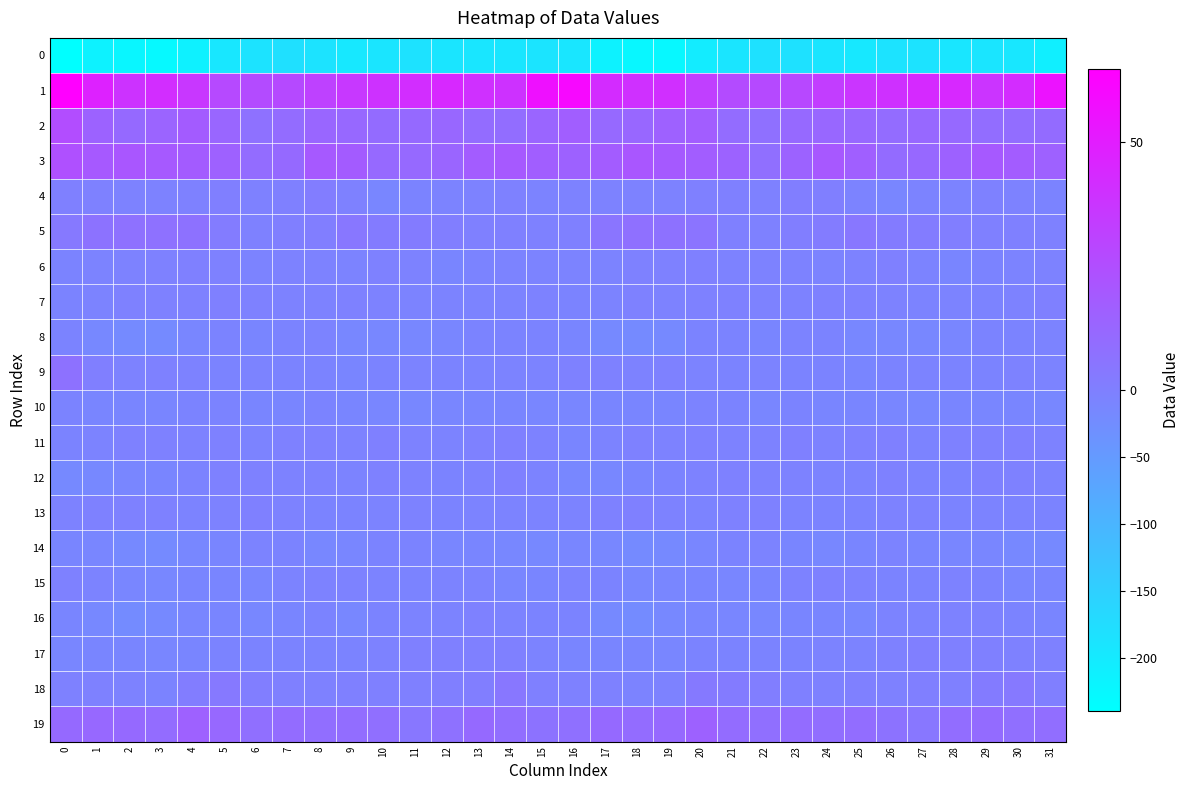

Reading left to right, extract all data points from this chart.

0: 0=-239.4	1=-214.2	2=-221.9	3=-227.7	4=-212.0	5=-193.8	6=-185.2	7=-180.7	8=-186.9	9=-196.1	10=-190.5	11=-185.1	12=-190.0	13=-190.9	14=-191.4	15=-188.1	16=-191.5	17=-214.8	18=-224.3	19=-225.3	20=-203.7	21=-189.9	22=-182.6	23=-182.0	24=-190.3	25=-196.1	26=-186.9	27=-186.5	28=-191.1	29=-190.5	30=-192.9	31=-209.0
1: 0=64.9	1=47.4	2=39.0	3=41.8	4=36.8	5=27.7	6=26.7	7=27.1	8=31.5	9=36.2	10=39.1	11=41.9	12=44.6	13=40.4	14=39.3	15=55.8	16=60.8	17=42.7	18=40.2	19=41.0	20=32.8	21=26.8	22=27.0	23=27.9	24=33.9	25=37.7	26=39.9	27=43.3	28=44.1	29=38.4	30=42.4	31=54.8
2: 0=25.6	1=14.2	2=10.7	3=14.0	4=18.5	5=12.8	6=7.5	7=9.9	8=13.0	9=11.7	10=10.5	11=10.8	12=12.3	13=9.7	14=9.2	15=13.6	16=17.2	17=11.2	18=12.2	19=15.5	20=17.6	21=10.1	22=7.8	23=11.3	24=12.5	25=12.0	26=9.8	27=11.9	28=11.5	29=9.3	30=9.3	31=10.6
3: 0=23.9	1=19.7	2=20.9	3=19.5	4=18.3	5=15.7	6=10.1	7=10.7	8=19.4	9=18.4	10=11.6	11=11.3	12=13.4	13=18.2	14=19.3	15=16.9	16=15.1	17=18.1	18=21.0	19=18.9	20=17.4	21=14.2	22=8.5	23=14.3	24=19.9	25=16.3	26=10.3	27=12.1	28=15.0	29=19.6	30=18.0	31=15.3
4: 0=-0.9	1=-3.2	2=-5.1	3=-4.7	4=-2.6	5=0.1	6=-2.7	7=-1.2	8=1.0	9=-3.7	10=-11.6	11=-8.8	12=-6.6	13=-4.8	14=-3.2	15=-6.9	16=-5.4	17=-5.4	18=-4.5	19=-4.8	20=-1.4	21=-0.3	22=-3.3	23=0.6	24=0.0	25=-7.3	26=-11.5	27=-7.3	28=-6.4	29=-3.6	30=-4.6	31=-8.8
5: 0=3.3	1=6.5	2=7.2	3=7.6	4=6.9	5=1.7	6=-2.9	7=0.2	8=0.6	9=4.5	10=2.5	11=2.2	12=0.8	13=-0.8	14=-1.8	15=-2.3	16=-0.4	17=5.2	18=7.7	19=6.9	20=5.7	21=-1.0	22=-1.9	23=0.7	24=1.9	25=4.3	26=2.0	27=1.7	28=0.6	29=-1.7	30=-1.6	31=-2.9
6: 0=-7.7	1=-6.6	2=-4.0	3=-3.0	4=-0.5	5=-3.0	6=-6.3	7=-4.2	8=-5.5	9=-5.6	10=-1.9	11=-4.3	12=-10.1	13=-8.8	14=-7.1	15=-7.0	16=-7.2	17=-6.0	18=-3.4	19=-2.7	20=-0.5	21=-5.0	22=-5.4	23=-4.3	24=-5.7	25=-5.0	26=-1.4	27=-7.1	28=-9.9	29=-8.1	30=-6.5	31=-5.6
7: 0=-7.5	1=-6.1	2=-3.1	3=-2.7	4=-3.2	5=-1.5	6=-3.5	7=-4.7	8=-4.2	9=-3.4	10=-4.1	11=-7.4	12=-6.4	13=-6.0	14=-6.4	15=-4.1	16=-7.9	17=-5.7	18=-2.4	19=-3.9	20=-2.1	21=-2.1	22=-4.4	23=-4.5	24=-3.6	25=-3.6	26=-5.4	27=-7.3	28=-5.7	29=-6.6	30=-4.8	31=-1.0
8: 0=-8.9	1=-16.6	2=-20.4	3=-19.2	4=-11.2	5=-7.9	6=-10.0	7=-8.7	8=-6.4	9=-13.2	10=-14.3	11=-14.4	12=-13.0	13=-8.3	14=-8.1	15=-8.1	16=-9.8	17=-18.5	18=-20.3	19=-16.9	20=-9.2	21=-8.3	22=-10.6	23=-7.0	24=-8.7	25=-14.2	26=-14.2	27=-14.1	28=-11.4	29=-7.6	30=-7.9	31=-6.1
9: 0=7.0	1=0.0	2=-4.3	3=-2.7	4=-4.1	5=-8.0	6=-7.0	7=-8.5	8=-8.5	9=-11.0	10=-9.3	11=-7.3	12=-8.5	13=-8.1	14=-6.4	15=-6.0	16=-2.1	17=-3.4	18=-3.9	19=-3.0	20=-5.6	21=-8.3	22=-6.9	23=-9.1	24=-9.2	25=-11.0	26=-8.0	27=-7.5	28=-8.9	29=-7.6	30=-5.6	31=-6.1
10: 0=-9.2	1=-10.0	2=-9.7	3=-10.3	4=-8.5	5=-8.0	6=-11.0	7=-10.2	8=-8.9	9=-10.7	10=-11.8	11=-14.4	12=-12.1	13=-11.0	14=-9.8	15=-12.3	16=-12.2	17=-10.5	18=-9.4	19=-10.9	20=-7.4	21=-9.3	22=-11.3	23=-9.2	24=-9.7	25=-11.0	26=-12.8	27=-14.4	28=-10.8	29=-11.3	30=-9.4	31=-13.6
11: 0=-8.8	1=-6.0	2=-2.9	3=-3.7	4=-3.7	5=-3.6	6=-5.9	7=-2.9	8=-3.1	9=-5.6	10=-0.0	11=-5.4	12=-6.0	13=-2.9	14=-0.8	15=-5.6	16=-9.5	17=-6.0	18=-2.3	19=-4.9	20=-3.1	21=-4.8	22=-5.4	23=-1.8	24=-5.0	25=-3.5	26=-0.8	27=-7.3	28=-3.7	29=-2.5	30=-1.1	31=-4.1
12: 0=-18.7	1=-15.3	2=-12.6	3=-9.6	4=-5.7	5=-2.5	6=-3.0	7=-4.9	8=-5.4	9=-7.2	10=-3.3	11=-4.7	12=-8.2	13=-4.2	14=-1.0	15=-7.1	16=-13.9	17=-14.6	18=-11.0	19=-8.5	20=-4.5	21=-2.1	22=-4.1	23=-4.9	24=-6.3	25=-6.1	26=-3.0	27=-6.1	28=-7.6	29=-2.0	30=-2.6	31=-6.5
13: 0=-4.1	1=-2.7	2=-1.9	3=-3.4	4=-7.0	5=-4.0	6=-1.8	7=-4.4	8=-9.0	9=-8.1	10=-7.0	11=-3.9	12=-8.2	13=-7.5	14=-5.7	15=-7.1	16=-6.6	17=-3.0	18=-1.7	19=-5.5	20=-6.6	21=-2.5	22=-2.5	23=-6.3	24=-9.1	25=-8.0	26=-5.5	27=-4.8	28=-9.1	29=-6.3	30=-6.4	31=-8.8
14: 0=-9.8	1=-12.8	2=-17.5	3=-18.9	4=-14.9	5=-9.9	6=-6.4	7=-7.7	8=-13.7	9=-12.4	10=-7.6	11=-7.9	12=-12.9	13=-10.7	14=-13.8	15=-15.8	16=-12.5	17=-13.7	18=-18.9	19=-17.8	20=-13.0	21=-8.5	22=-5.9	23=-10.3	24=-14.0	25=-10.3	26=-7.1	27=-9.9	28=-12.5	29=-11.3	30=-15.3	31=-18.3
15: 0=-3.3	1=-6.4	2=-11.8	3=-13.5	4=-10.6	5=-10.5	6=-12.1	7=-6.2	8=-3.8	9=-4.5	10=-6.9	11=-9.1	12=-6.0	13=-6.1	14=-11.3	15=-10.2	16=-6.0	17=-7.7	18=-13.5	19=-12.7	20=-9.9	21=-11.8	22=-10.2	23=-5.0	24=-3.7	25=-5.1	26=-8.4	27=-8.3	28=-5.1	29=-7.9	30=-12.6	31=-9.9
16: 0=-11.0	1=-16.2	2=-21.7	3=-18.6	4=-12.8	5=-11.0	6=-14.8	7=-11.0	8=-8.6	9=-14.7	10=-9.2	11=-6.5	12=-6.1	13=-3.5	14=-6.4	15=-9.2	16=-9.3	17=-18.2	18=-20.9	19=-16.8	20=-11.4	21=-12.6	22=-14.2	23=-9.5	24=-10.4	25=-14.2	26=-7.3	27=-6.5	28=-5.0	29=-4.0	30=-8.0	31=-9.5
17: 0=-11.8	1=-10.0	2=-10.8	3=-12.3	4=-10.1	5=-7.5	6=-8.9	7=-9.1	8=-7.9	9=-7.7	10=-4.9	11=-0.5	12=-0.4	13=-0.1	14=-1.1	15=-6.2	16=-10.0	17=-10.8	18=-11.1	19=-12.4	20=-8.9	21=-8.3	22=-8.7	23=-9.2	24=-7.2	25=-7.4	26=-3.3	27=0.0	28=-0.4	29=-0.3	30=-2.0	31=-3.5
18: 0=-3.7	1=-2.0	2=-5.4	3=-8.0	4=1.3	5=3.2	6=0.8	7=-0.1	8=-3.5	9=-1.6	10=-1.7	11=-0.5	12=0.1	13=0.6	14=4.2	15=-1.7	16=-3.6	17=-2.9	18=-7.0	19=-5.2	20=3.0	21=2.0	22=0.8	23=-1.9	24=-3.0	25=-1.0	26=-1.9	27=0.4	28=-0.6	29=2.3	30=3.5	31=0.4
19: 0=11.0	1=12.0	2=10.7	3=9.7	4=15.3	5=12.1	6=8.2	7=10.1	8=8.6	9=9.5	10=8.2	11=4.1	12=7.2	13=10.9	14=9.1	15=6.5	16=7.7	17=10.9	18=9.7	19=11.6	20=14.9	21=10.0	22=8.6	23=9.8	24=8.9	25=9.5	26=6.3	27=4.5	28=9.4	29=10.2	30=8.2	31=8.7